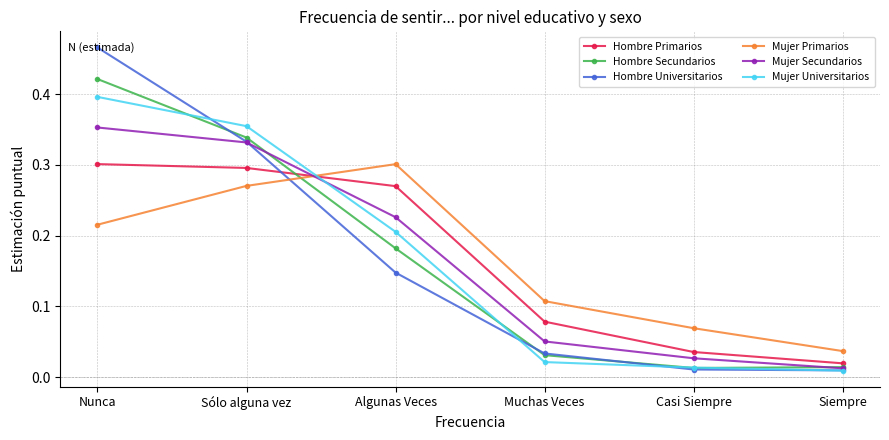

Which series has the largest range (max minus min)?

Hombre Universitarios